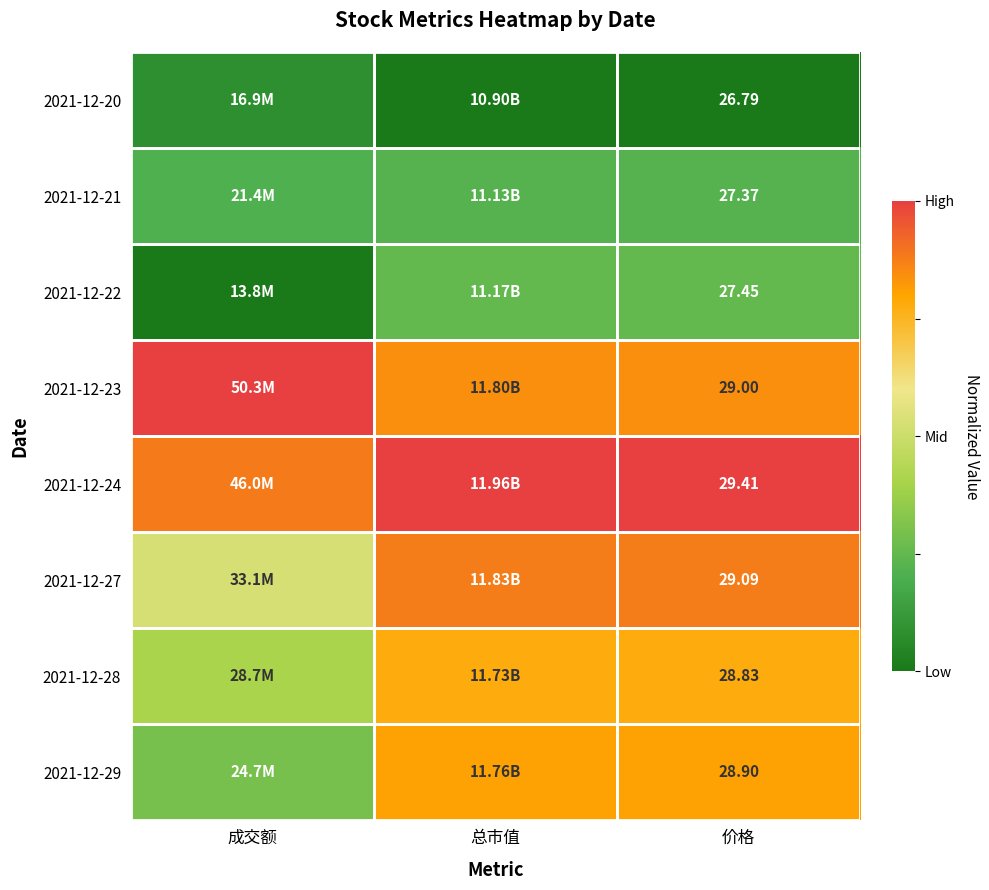

List the labels in order of 2021-12-27 value, largest first.

总市值, 价格, 成交额